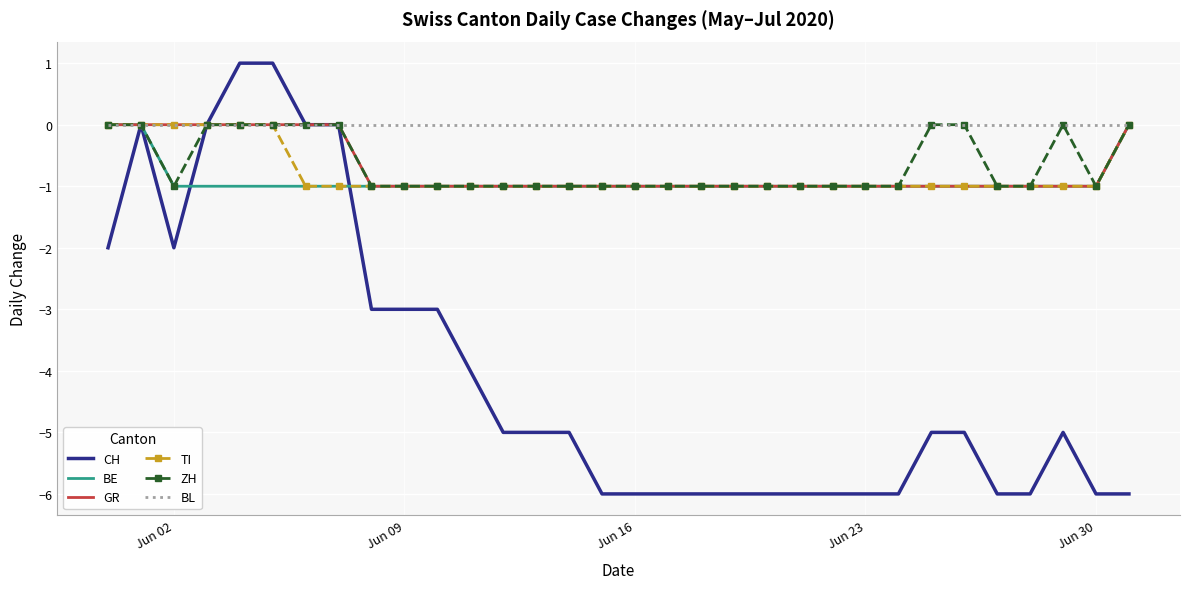

Which series has the largest total across all categories?

BL